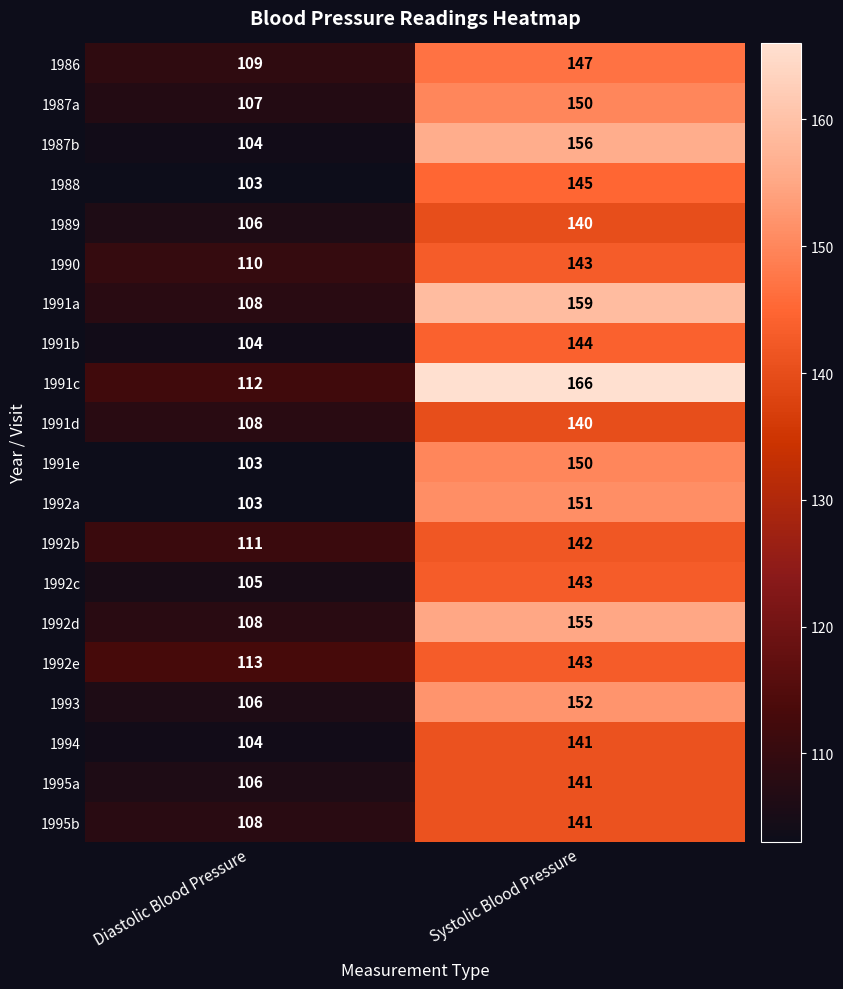

At which category is the sum across all series the highest?

Systolic Blood Pressure